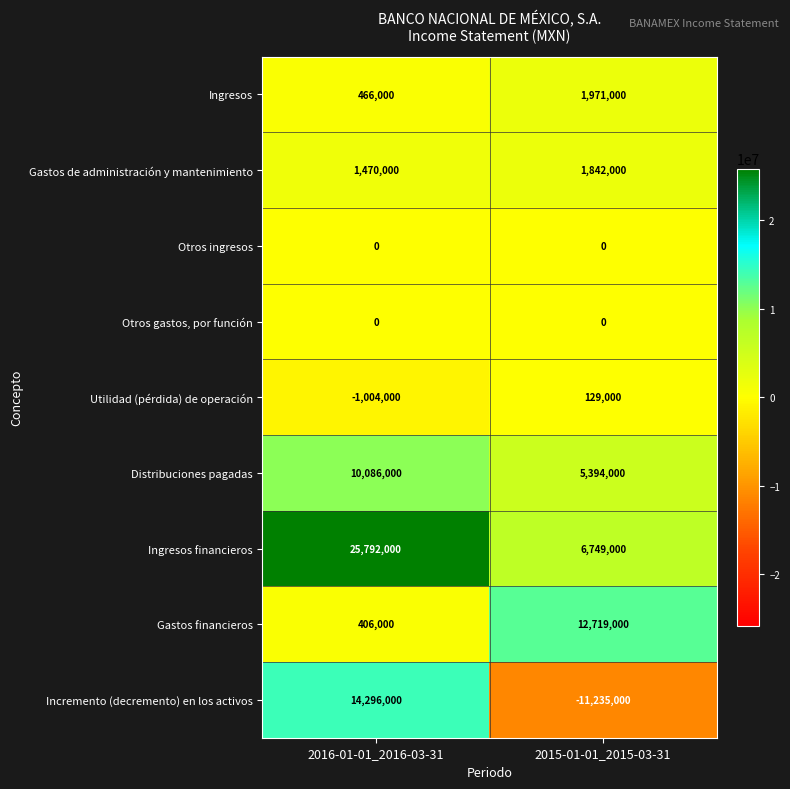

At which category does the chart reach its minimum across all series?

2015-01-01_2015-03-31